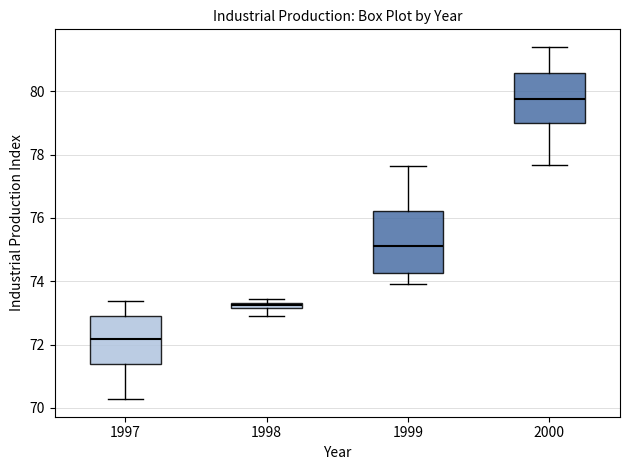

Where does the upper whisker of the box at x = 2000 end on the y-axis? The values are not printed on the chart, so give them approximately, as read against the axis.

81.4